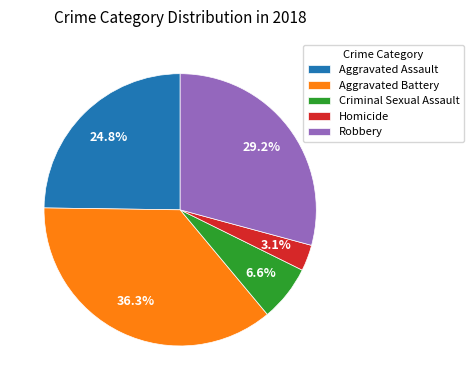

Rank the categories by value from lowest to highest.

Homicide, Criminal Sexual Assault, Aggravated Assault, Robbery, Aggravated Battery